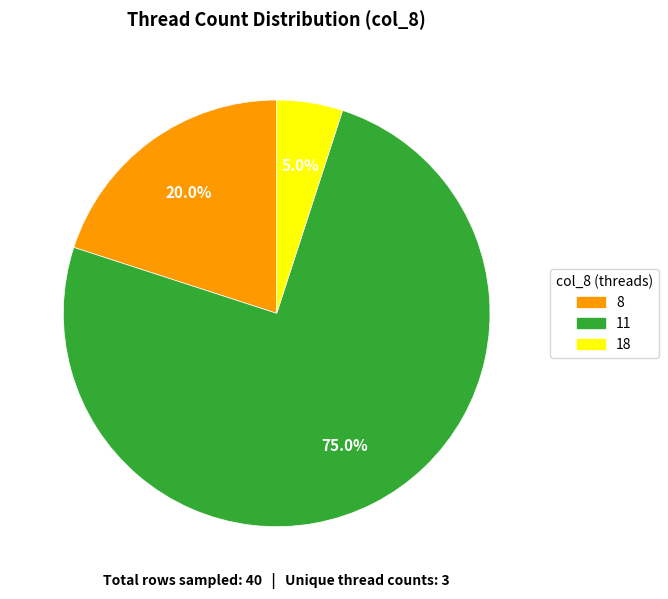

What percentage is NOT represented by 8?

80.0%